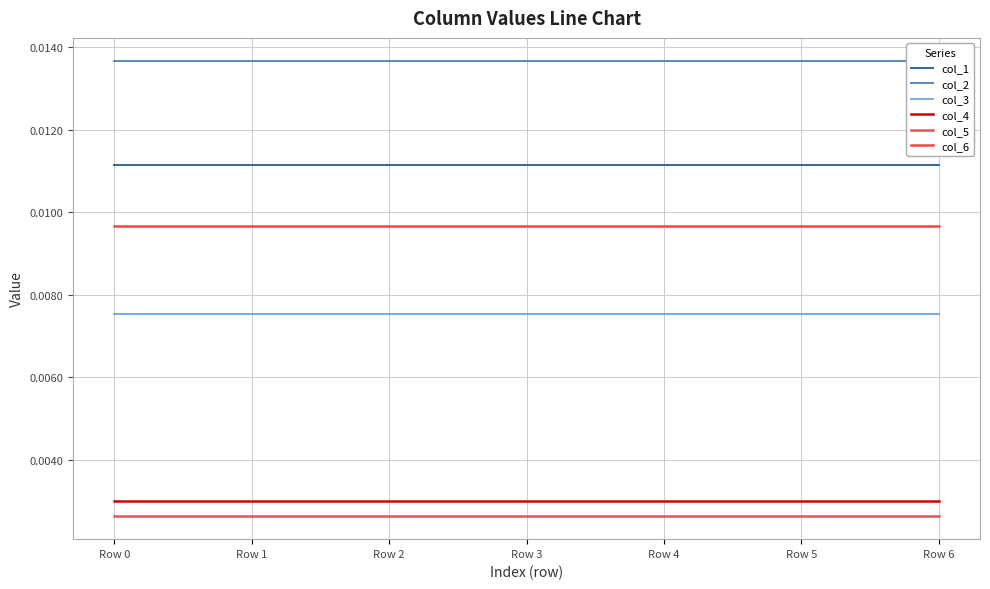

Which series has the largest range (max minus min)?

col_1